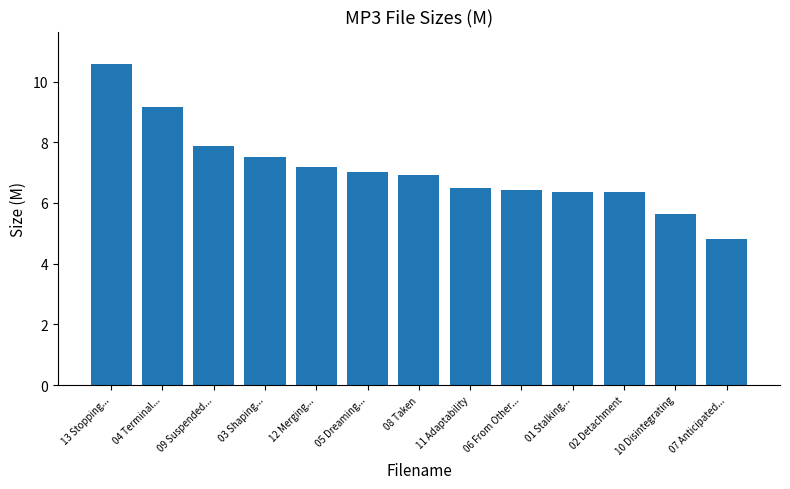

The value at 05 Dreaming... is 11.0. True or false?

False